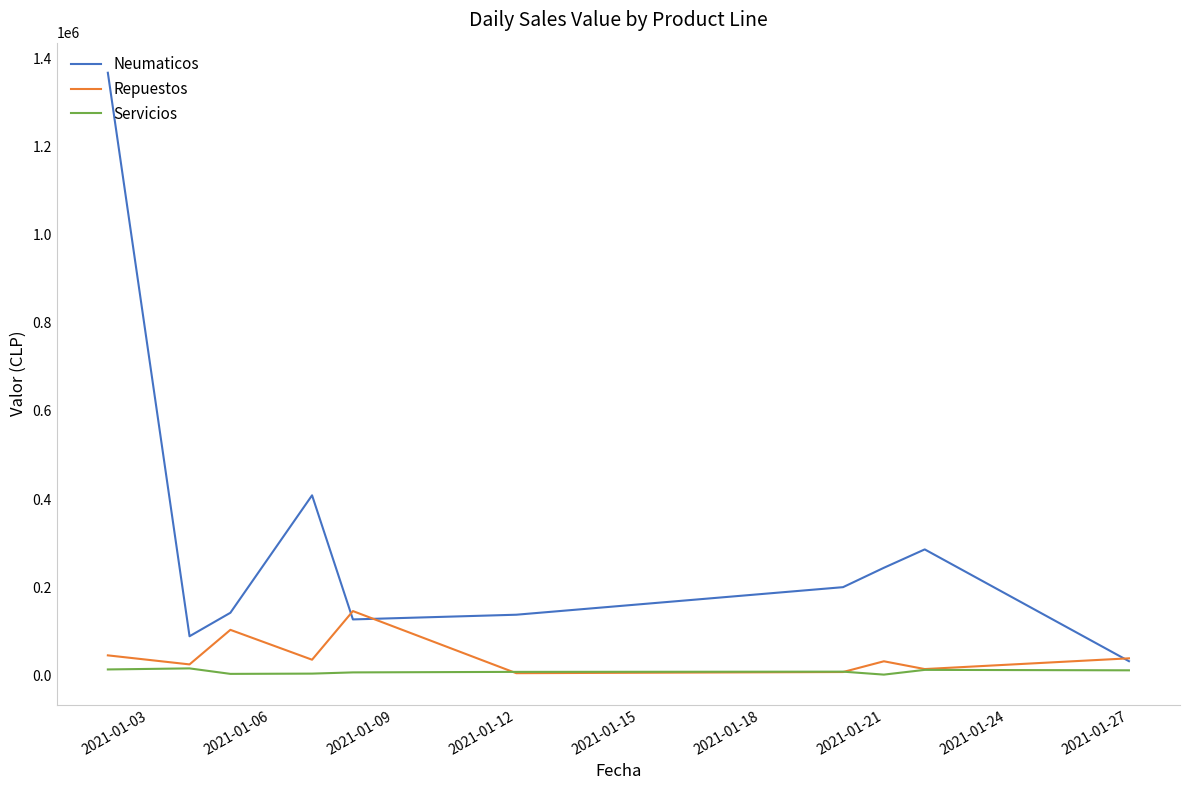

At how many categories does at least one series exceed 512087?

1